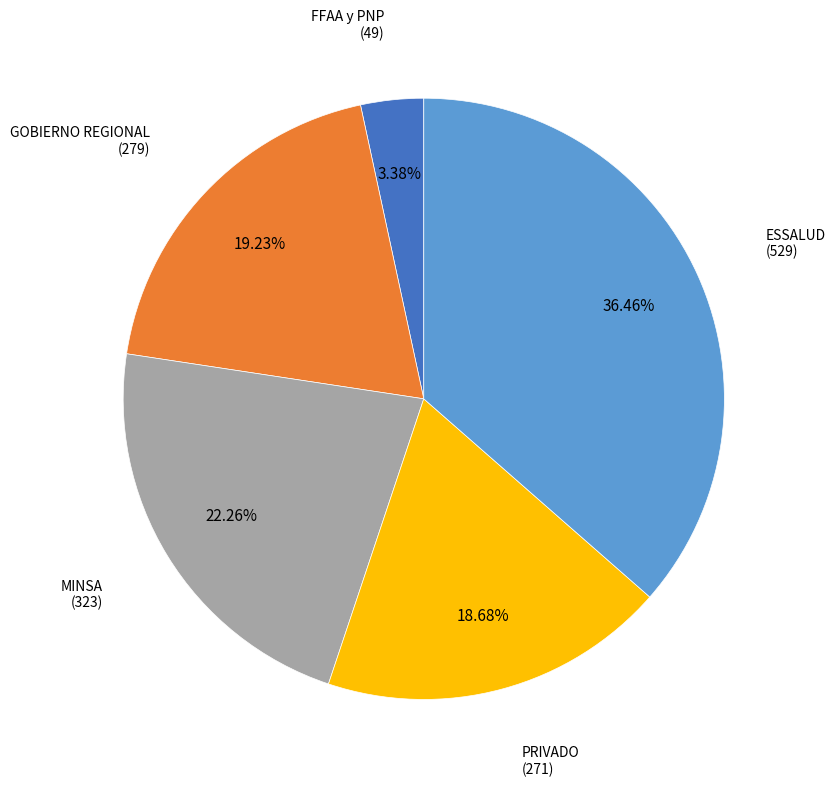

True or false: FFAA y PNP accounts for 3% of the total.

True